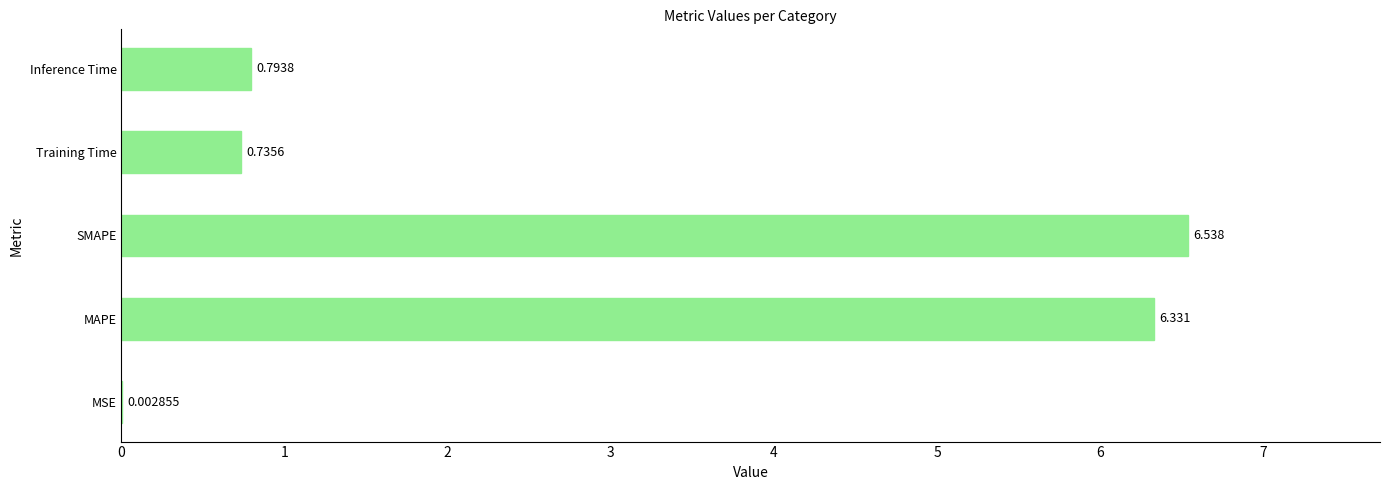

Between Training Time and Inference Time, which is larger?

Inference Time